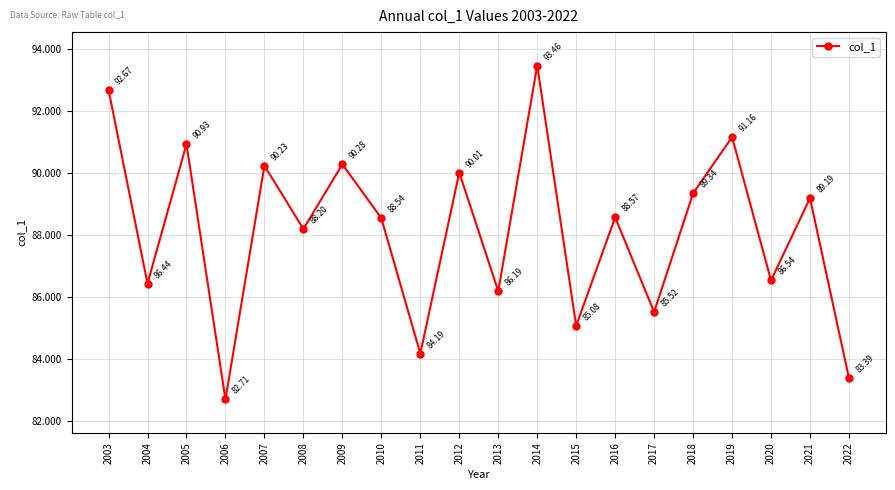

Between 2018 and 2021, which is larger?

2018